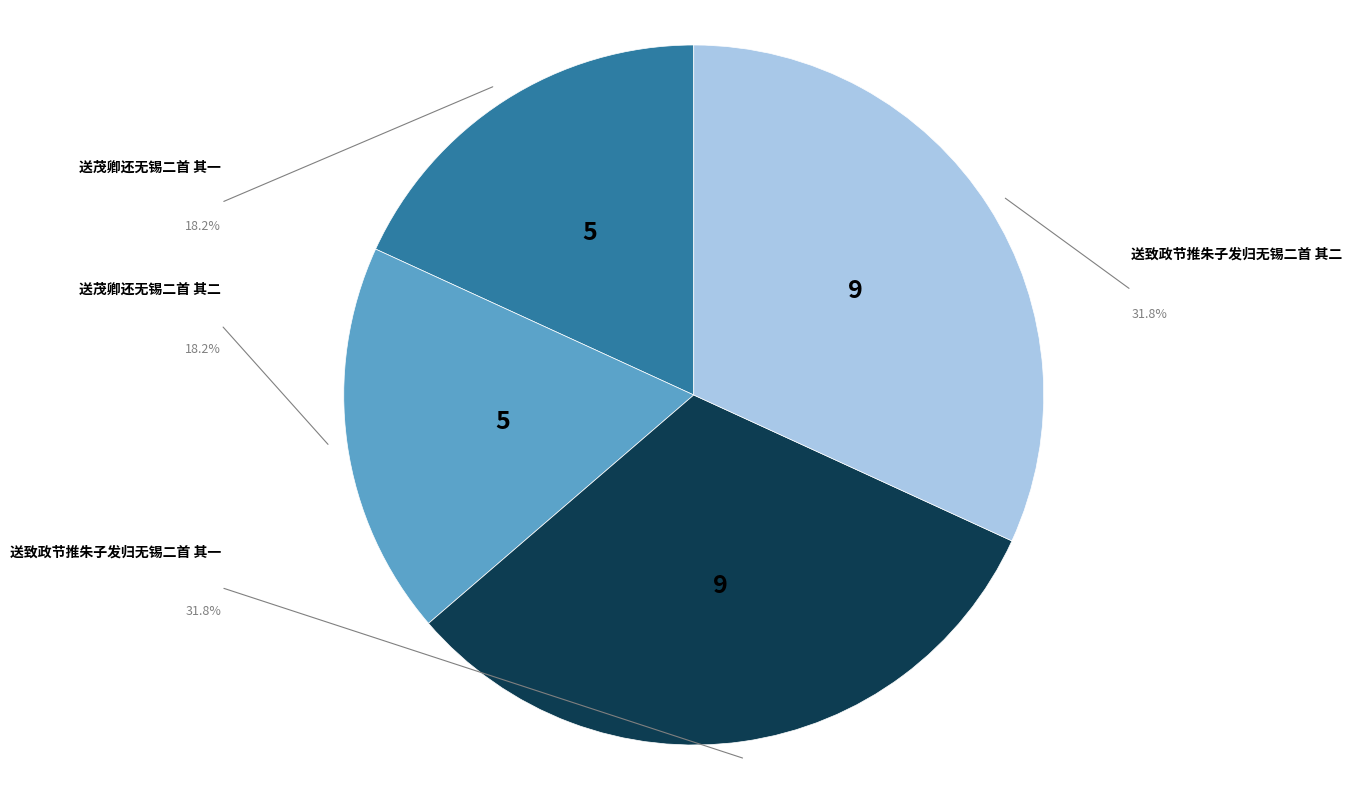

What is the largest slice in the pie chart?

送致政节推朱子发归无锡二首 其一